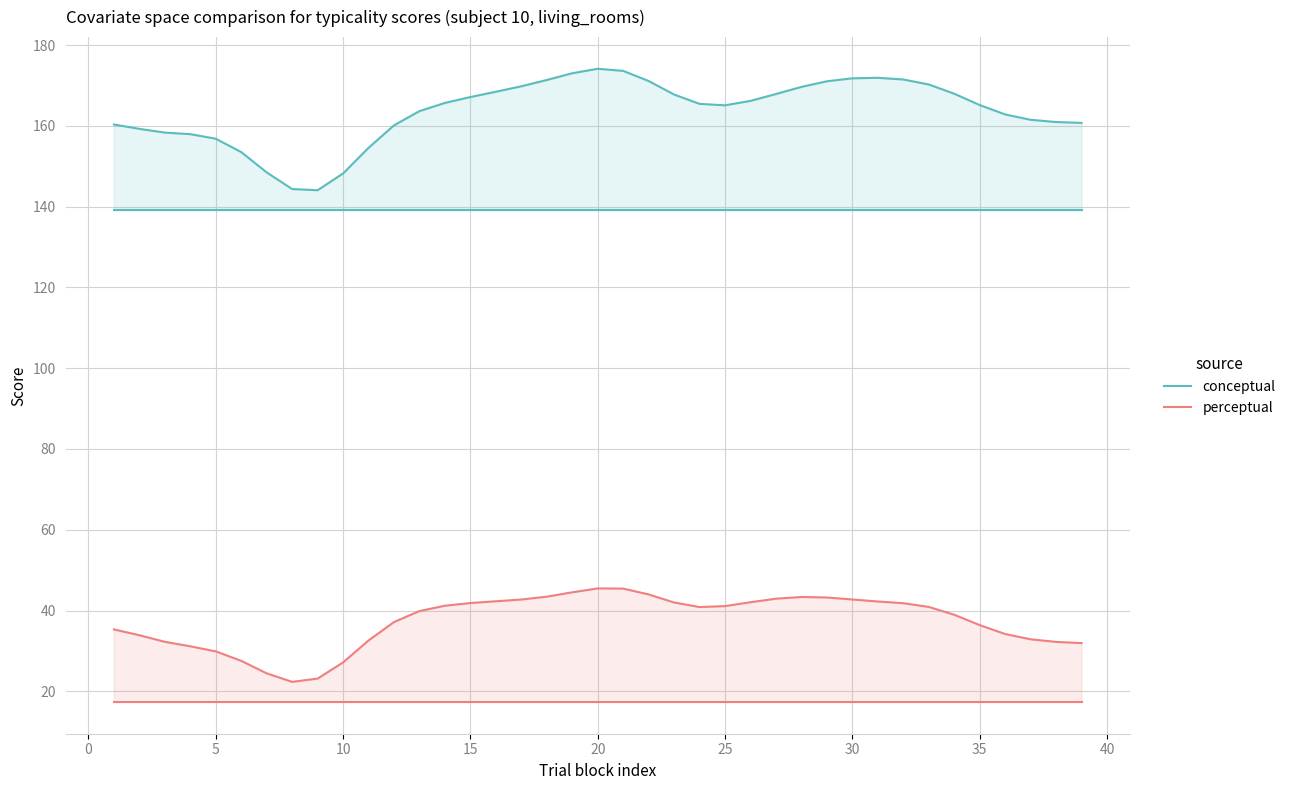

Does the chart have visible grid lines?

Yes